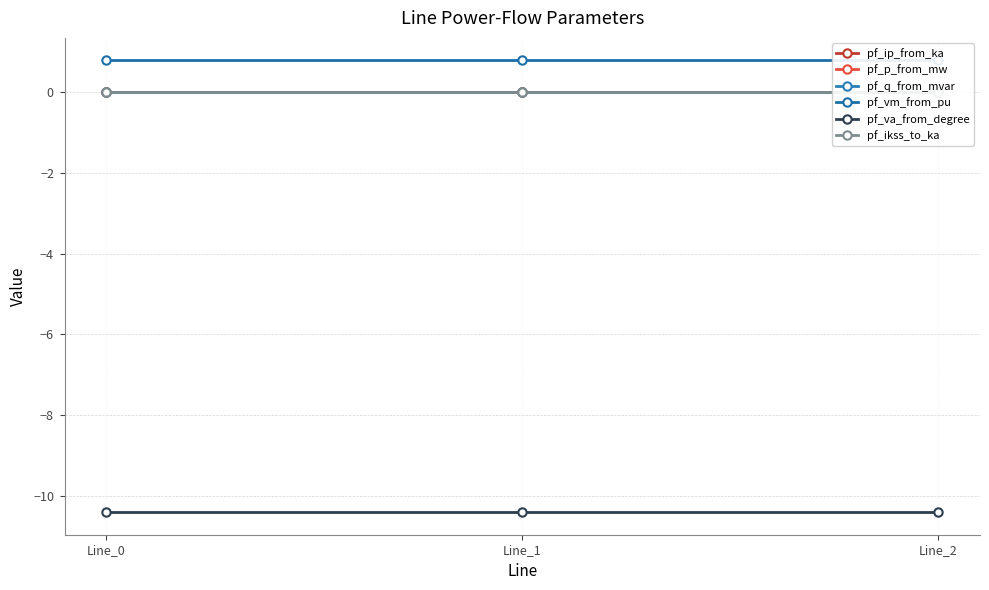

Which series has the largest total across all categories?

pf_vm_from_pu